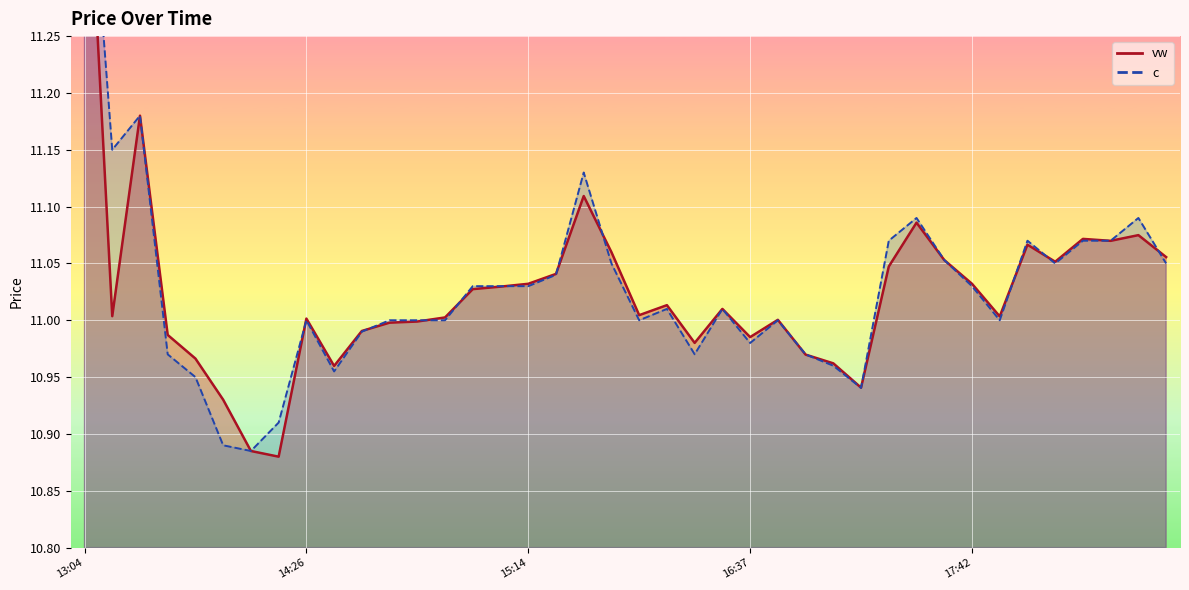

Rank the series at 2024-04-17 14:13 from highest to lowest value.

c, vw